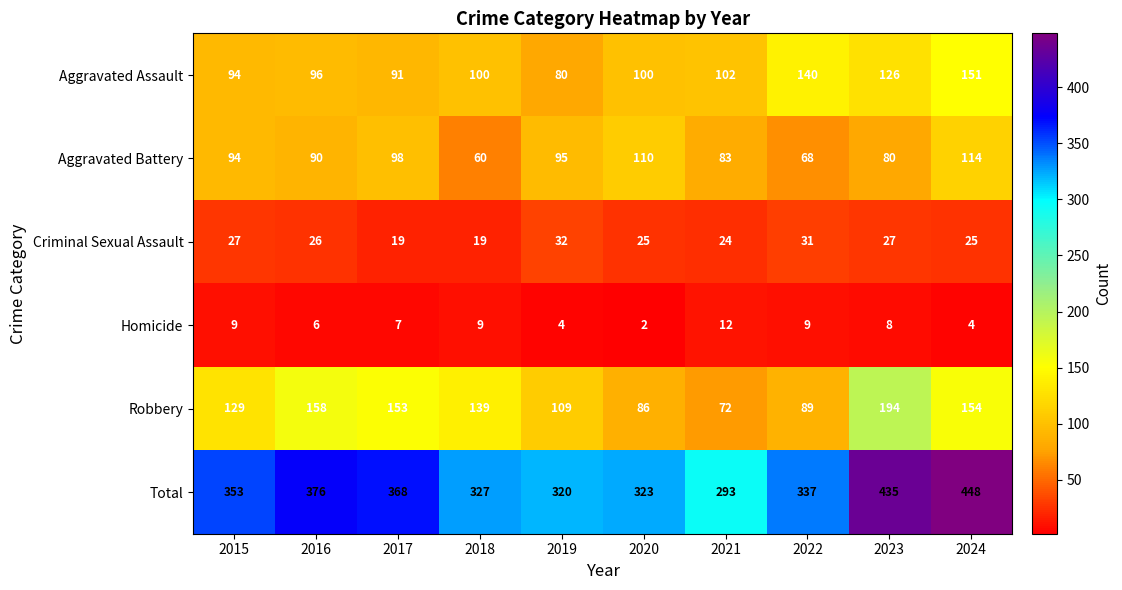

The Criminal Sexual Assault series shows 19 at 2017. True or false?

True